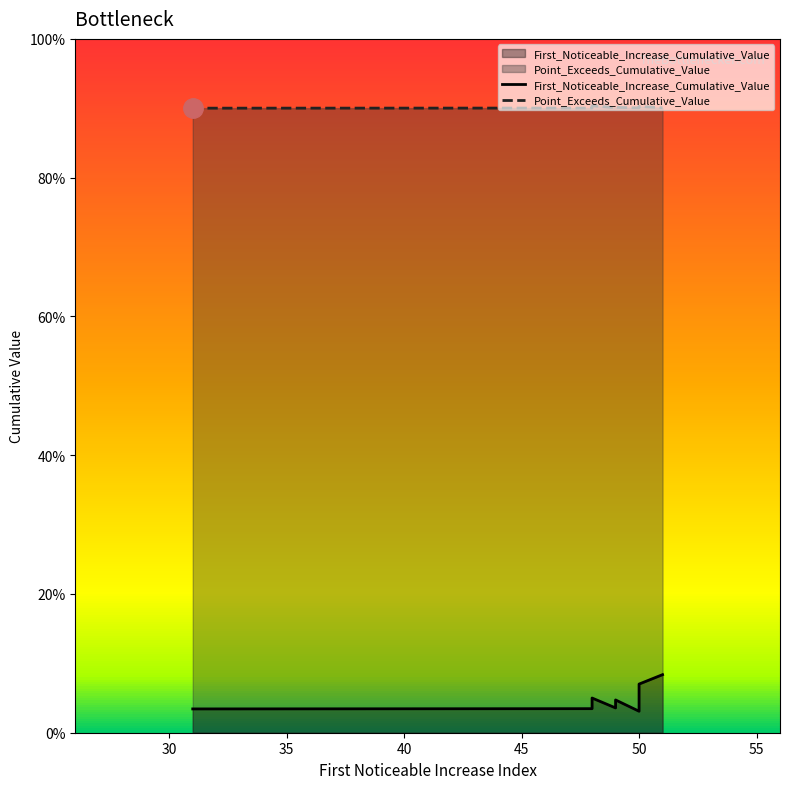

Rank the series by their maximum value, from lowest to highest.

First_Noticeable_Increase_Cumulative_Value, Point_Exceeds_Cumulative_Value